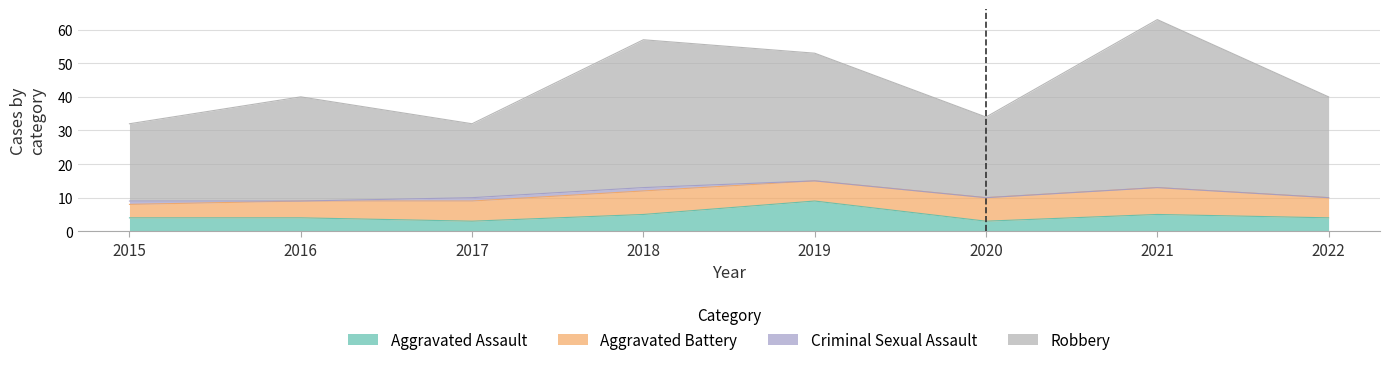

What is the total value across all series at 2021?

68